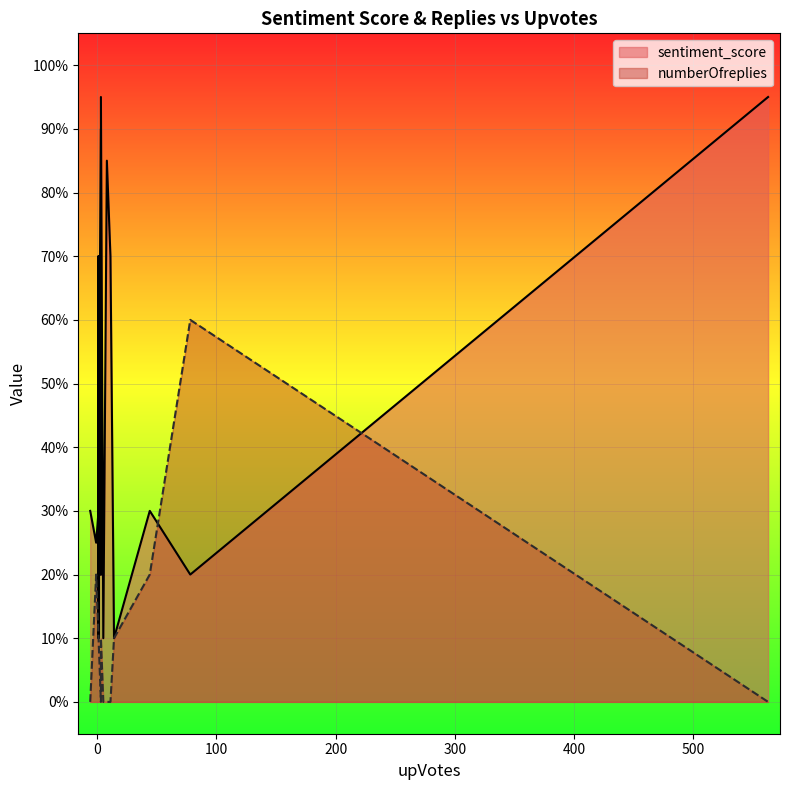

What is the sum of all numberOfreplies values?

20